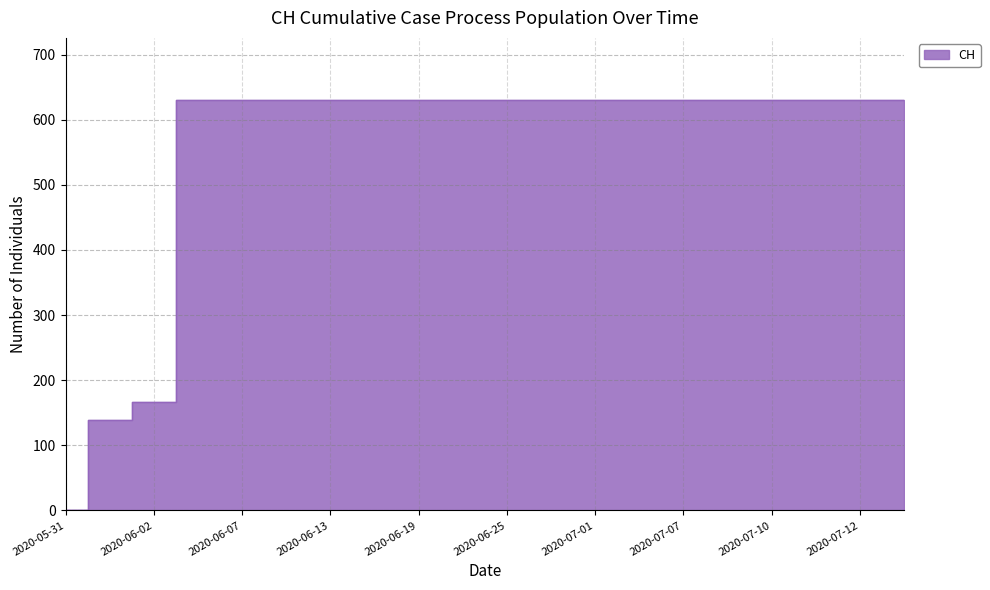

What is the average value?

552